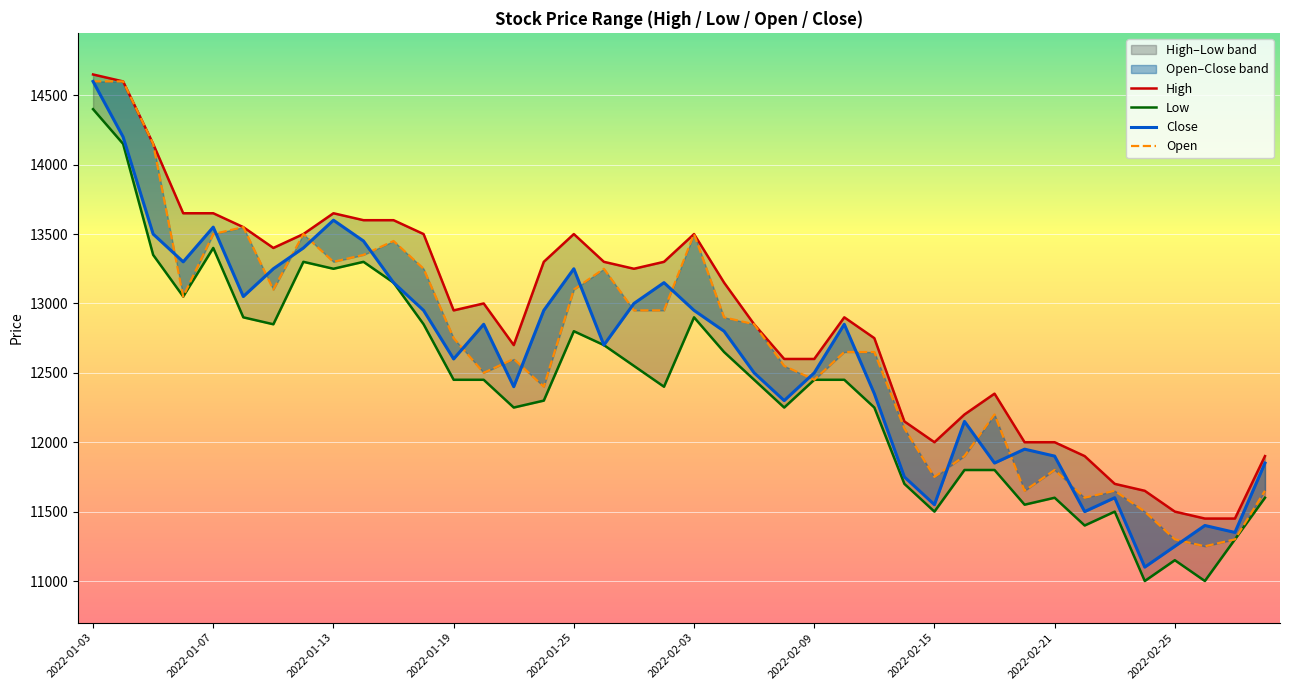

Count the number of categories in the chart.

40